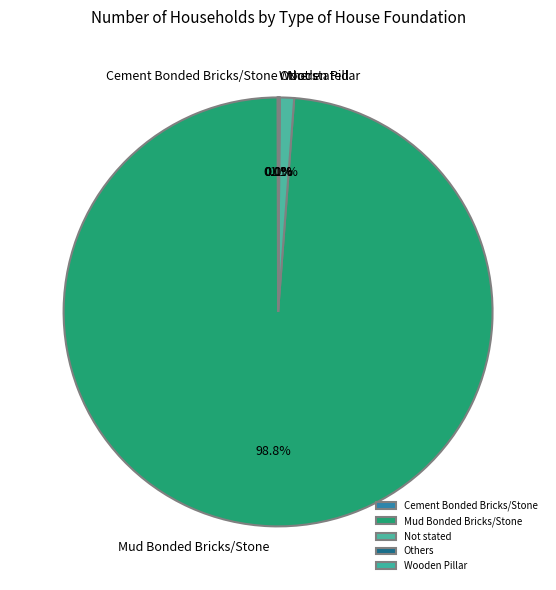

How much of the chart is everything except Not stated?

98.9%